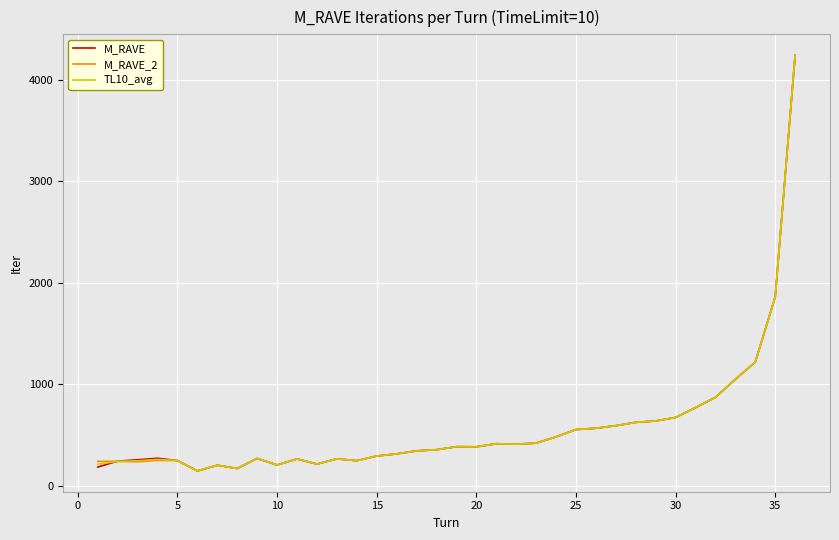

What is the lowest value of the M_RAVE_2 series?

146